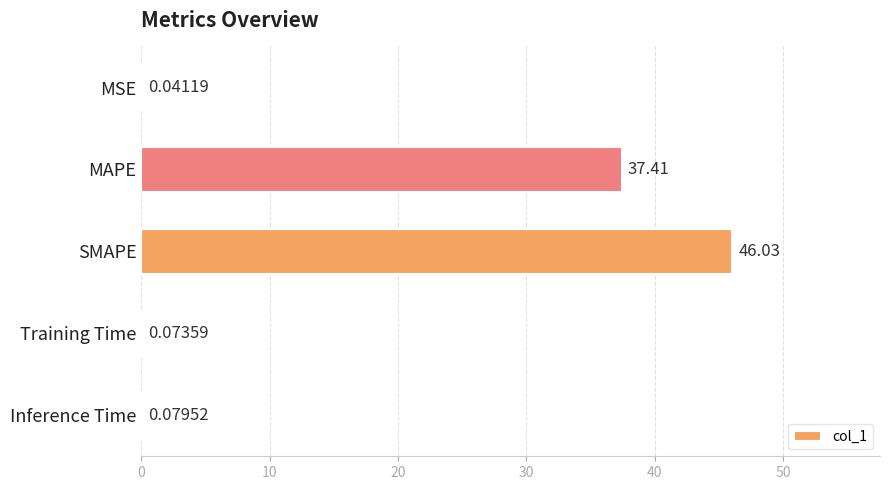

Does the chart contain stacked bars?

No